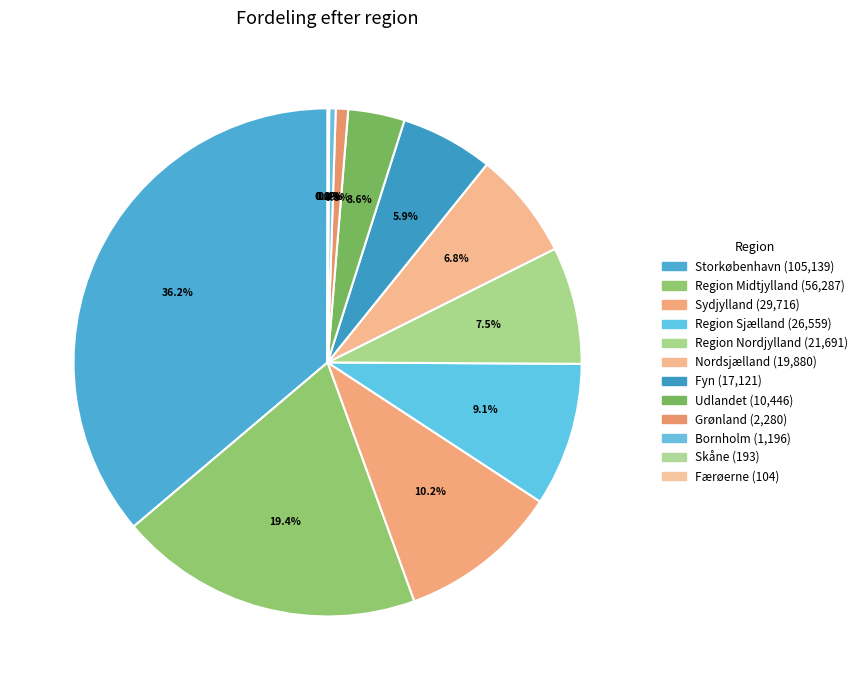

Rank the categories by value from lowest to highest.

Færøerne, Skåne, Bornholm, Grønland, Udlandet, Fyn, Nordsjælland, Region Nordjylland, Region Sjælland, Sydjylland, Region Midtjylland, Storkøbenhavn